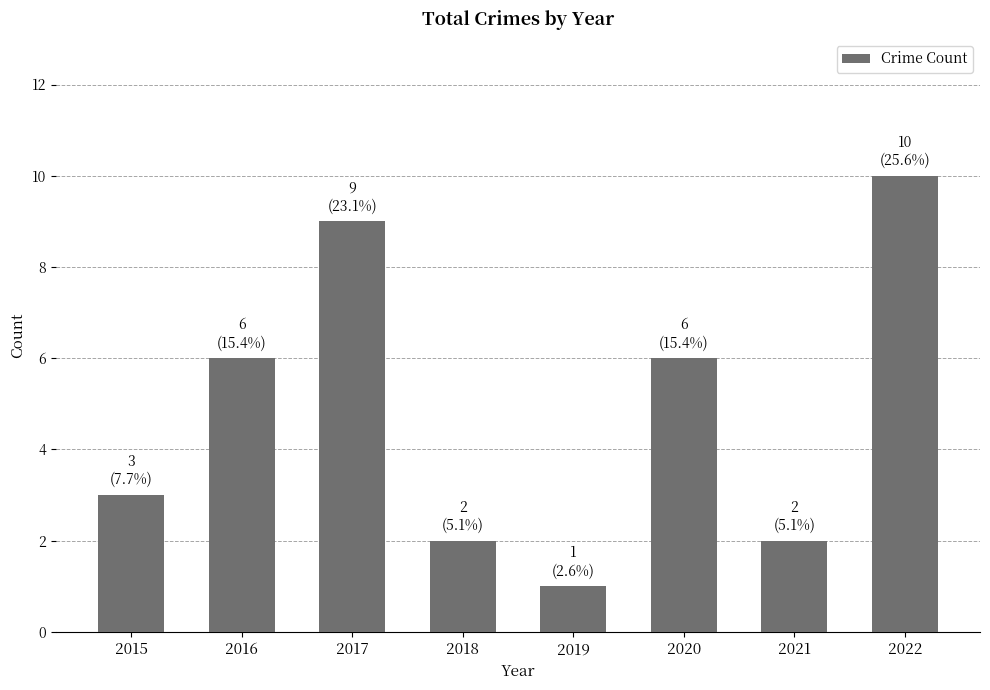

How many values are between 2 and 9?

6